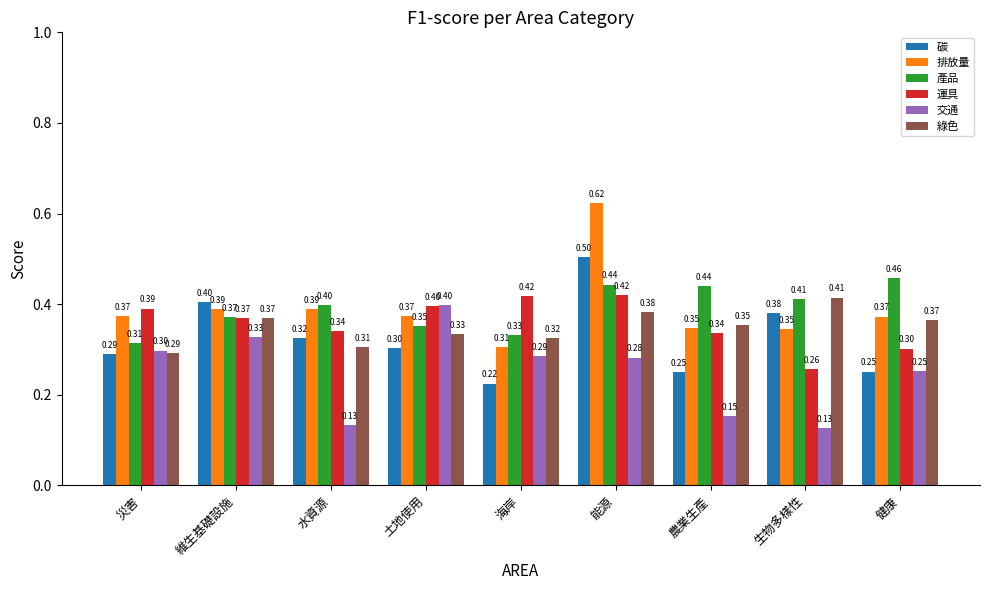

What are all the series names shown in the legend?

碳, 排放量, 產品, 運具, 交通, 綠色